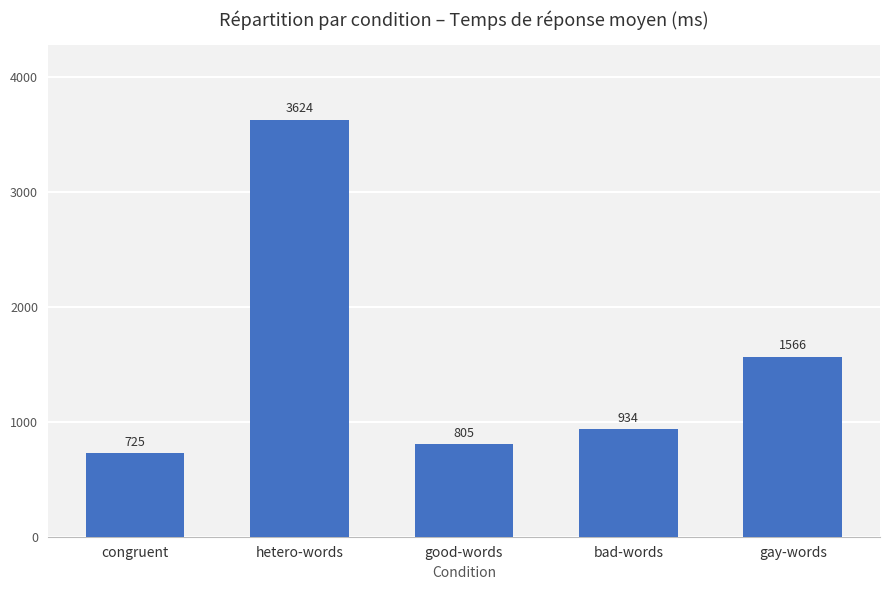

Count the number of categories in the chart.

5